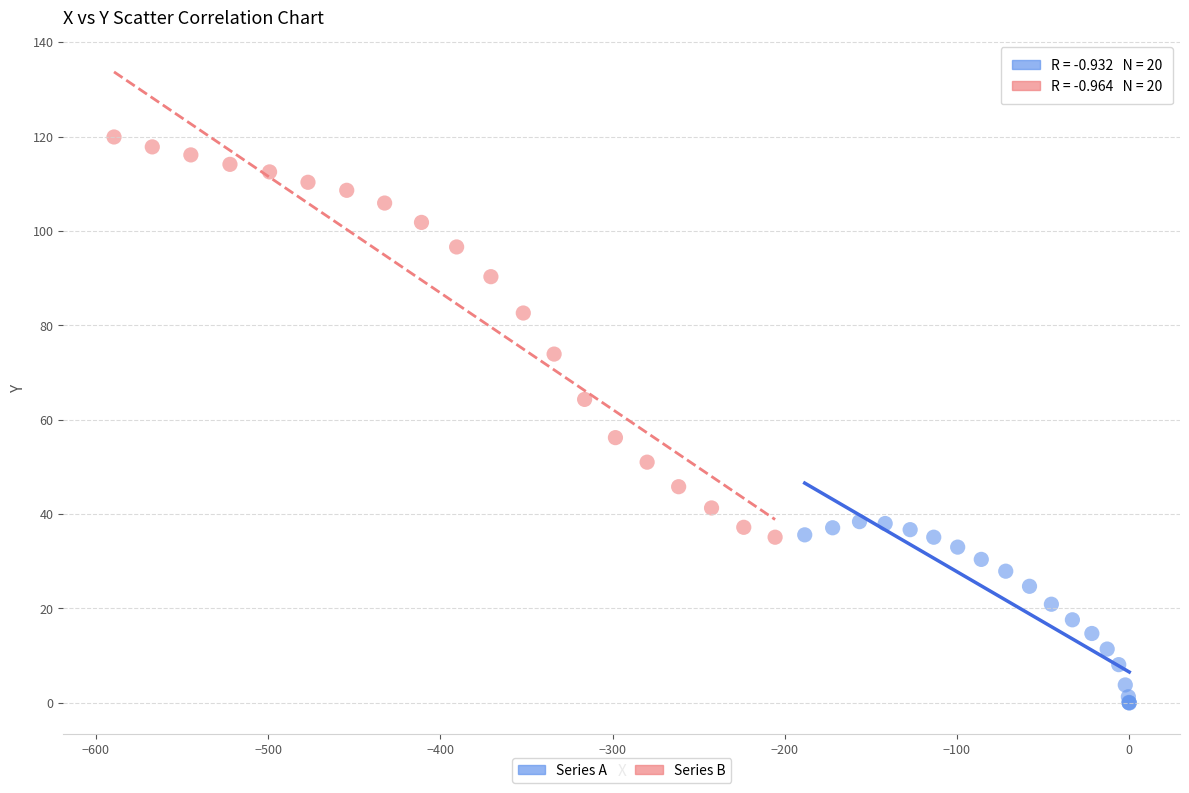

Which series contains the highest Y value?

Series B